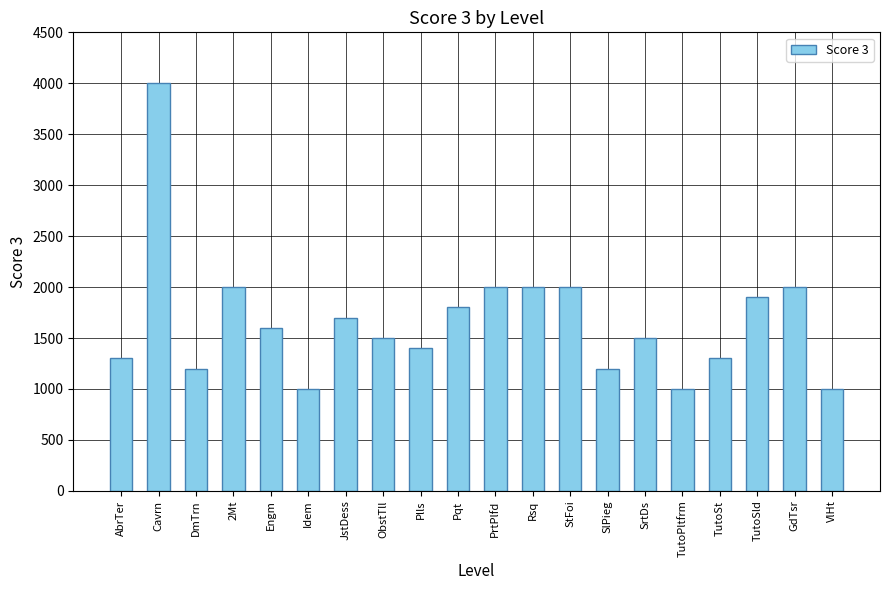

How many series are shown in this chart?

1